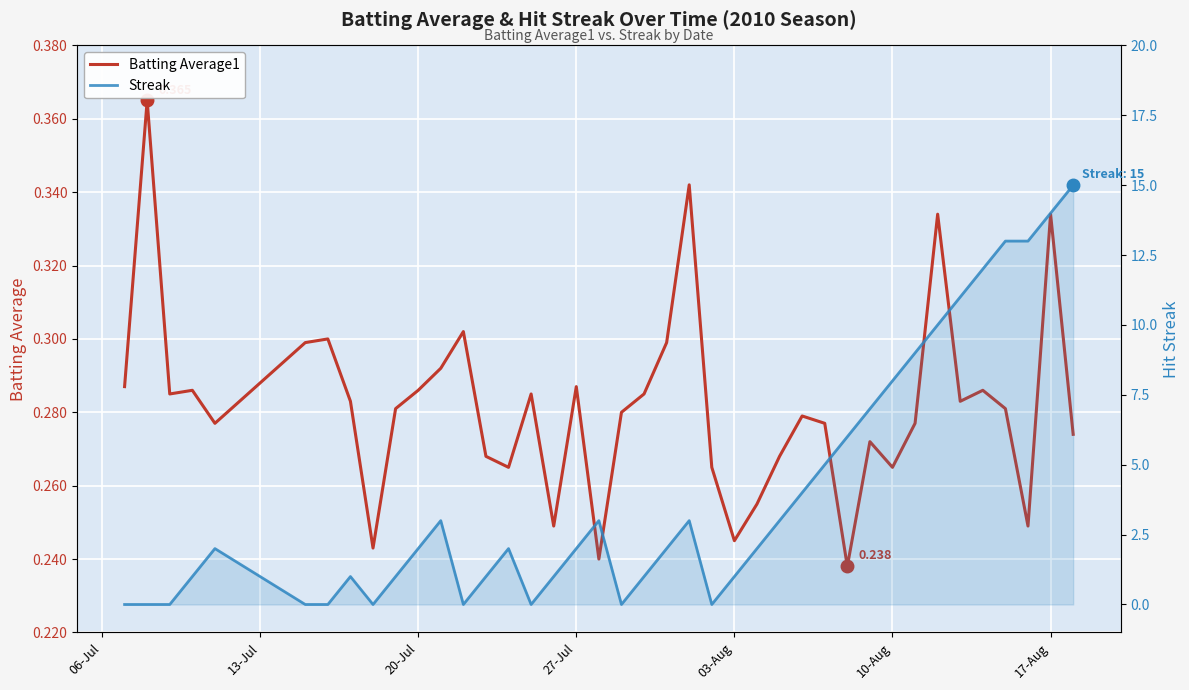

Reading left to right, extract all data points from this chart.

Batting Average1: 0.3	0.4	0.3	0.3	0.3	0.3	0.3	0.3	0.2	0.3	0.3	0.3	0.3	0.3	0.3	0.3	0.2	0.3	0.2	0.3	0.3	0.3	0.3	0.3	0.2	0.3	0.3	0.3	0.3	0.2	0.3	0.3	0.3	0.3	0.3	0.3	0.3	0.2	0.3	0.3
Streak: 0.0	0.0	0.0	1.0	2.0	0.0	0.0	1.0	0.0	1.0	2.0	3.0	0.0	1.0	2.0	0.0	1.0	2.0	3.0	0.0	1.0	2.0	3.0	0.0	1.0	2.0	3.0	4.0	5.0	6.0	7.0	8.0	9.0	10.0	11.0	12.0	13.0	13.0	14.0	15.0